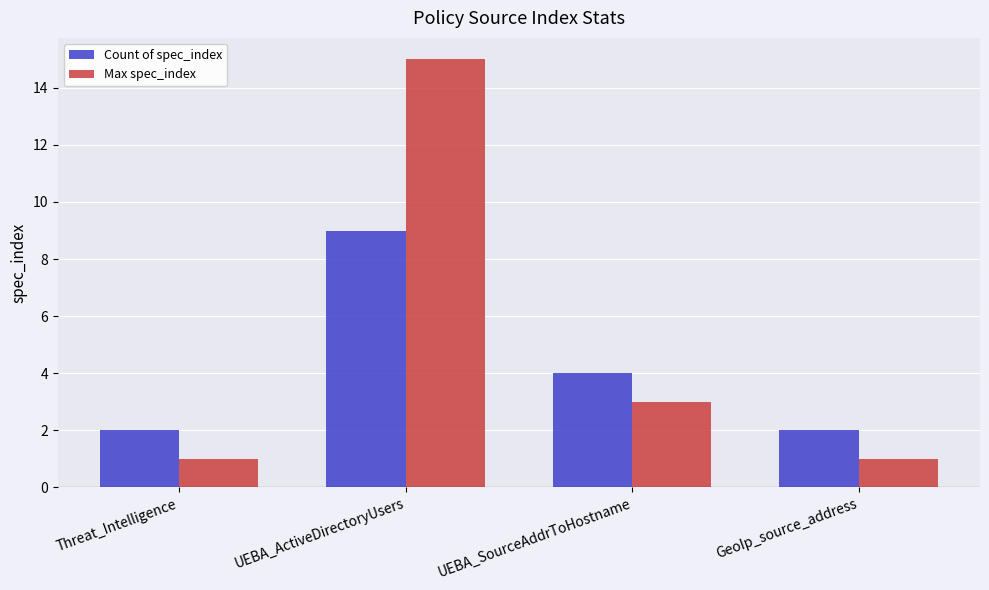

What is the average value of the Max spec_index series?

5